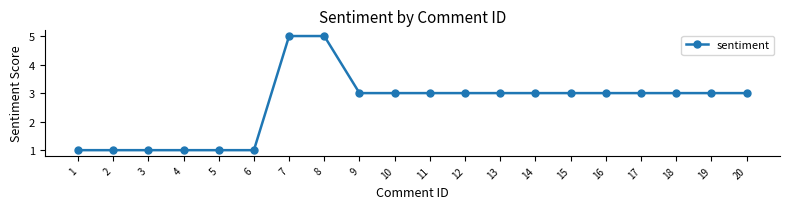

What is the maximum value shown in the chart?

5